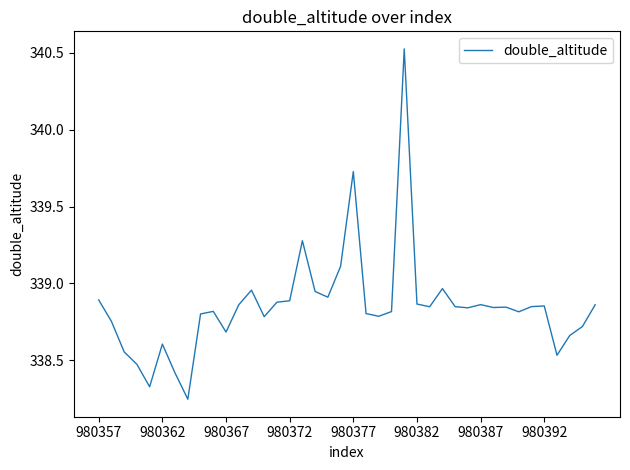

What is the difference between the maximum and minimum values?

2.3